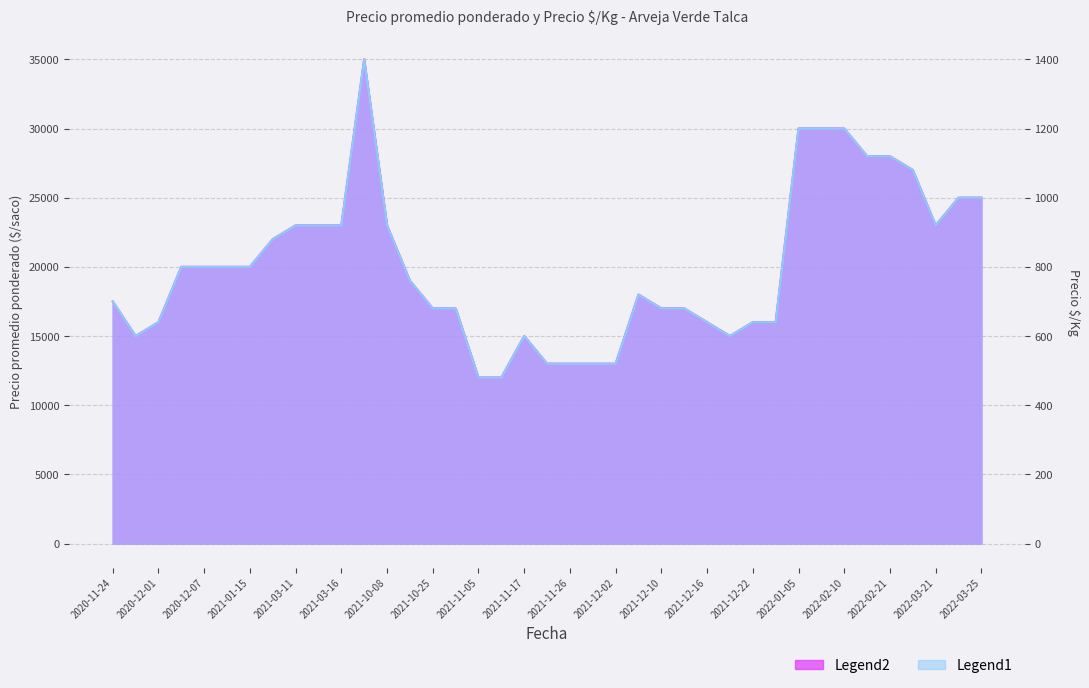

What is the minimum value for Precio promedio ponderado?

12000